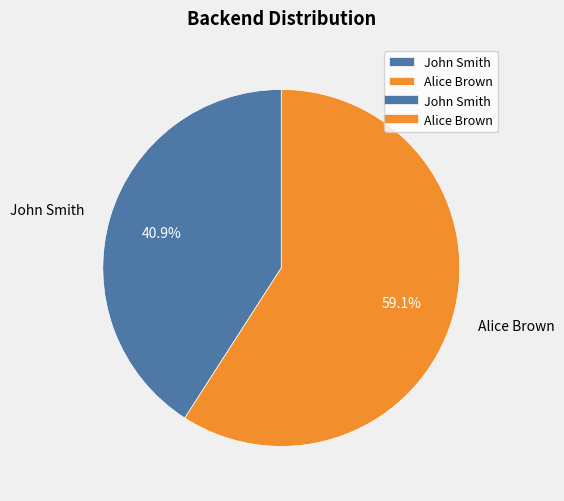

How many segments does this pie chart have?

2